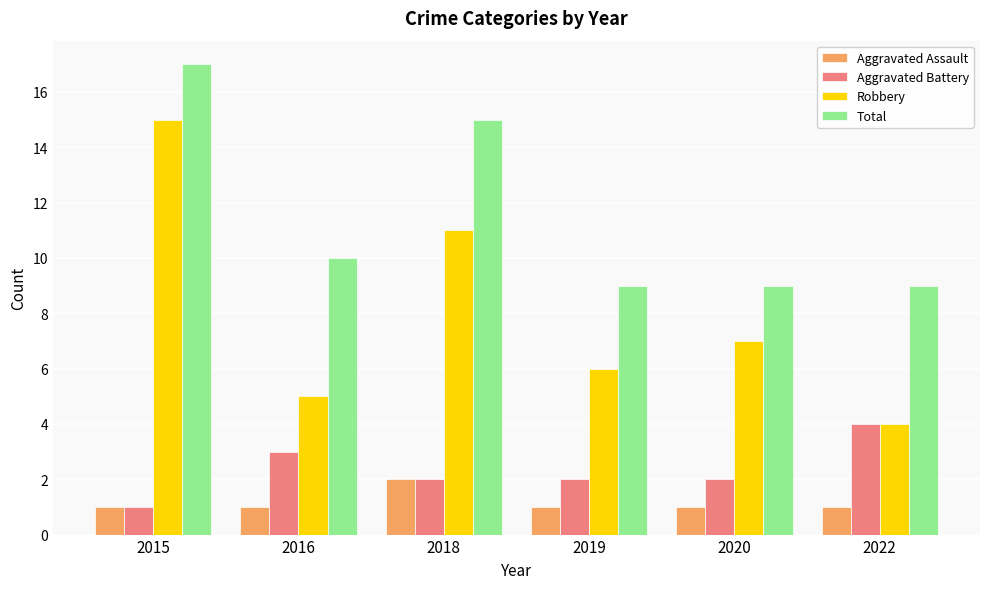

Read the Total value at 2020.

9